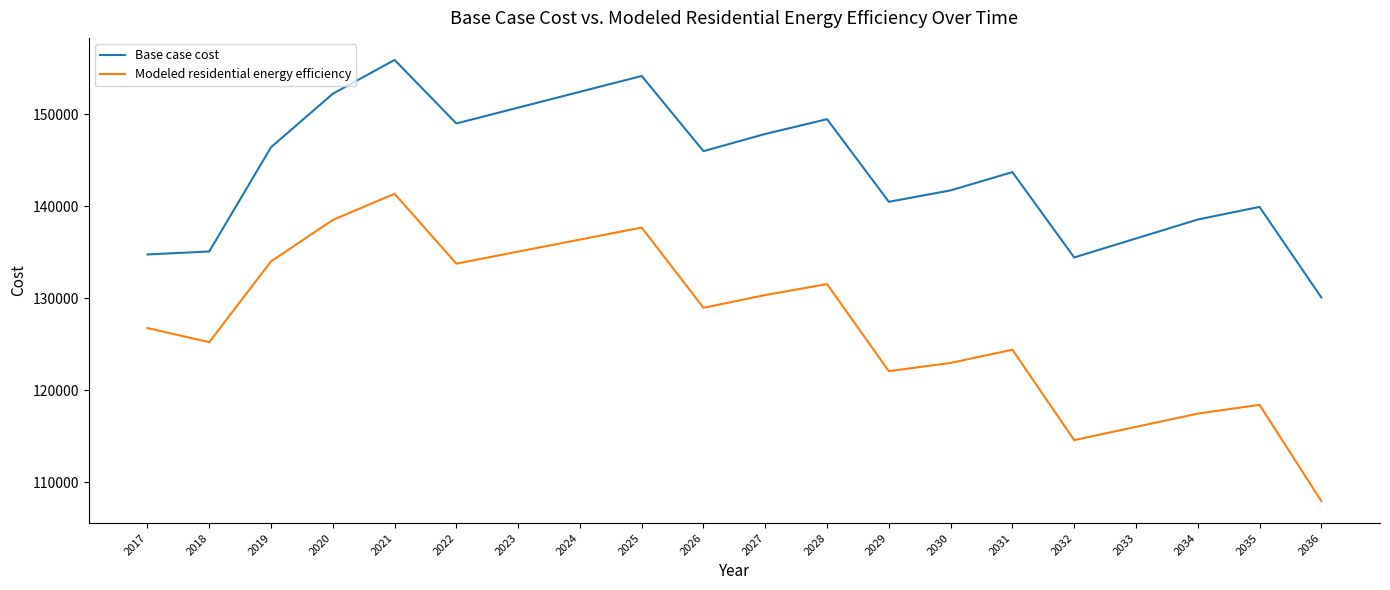

In Modeled residential energy efficiency, how many points are lower than both neighbors (excluding endpoints)?

5